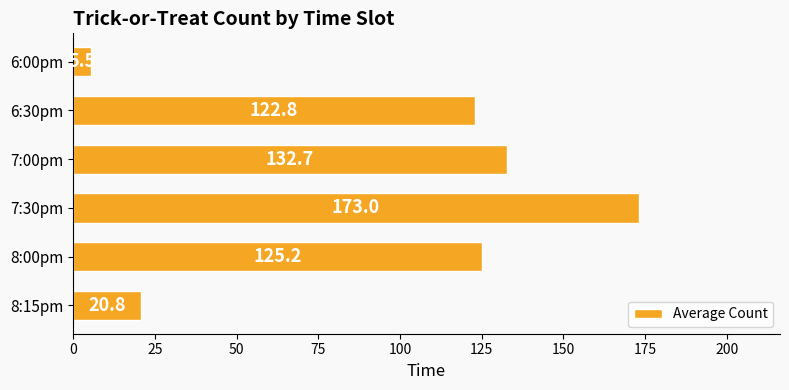

What is the maximum value shown in the chart?

173.0